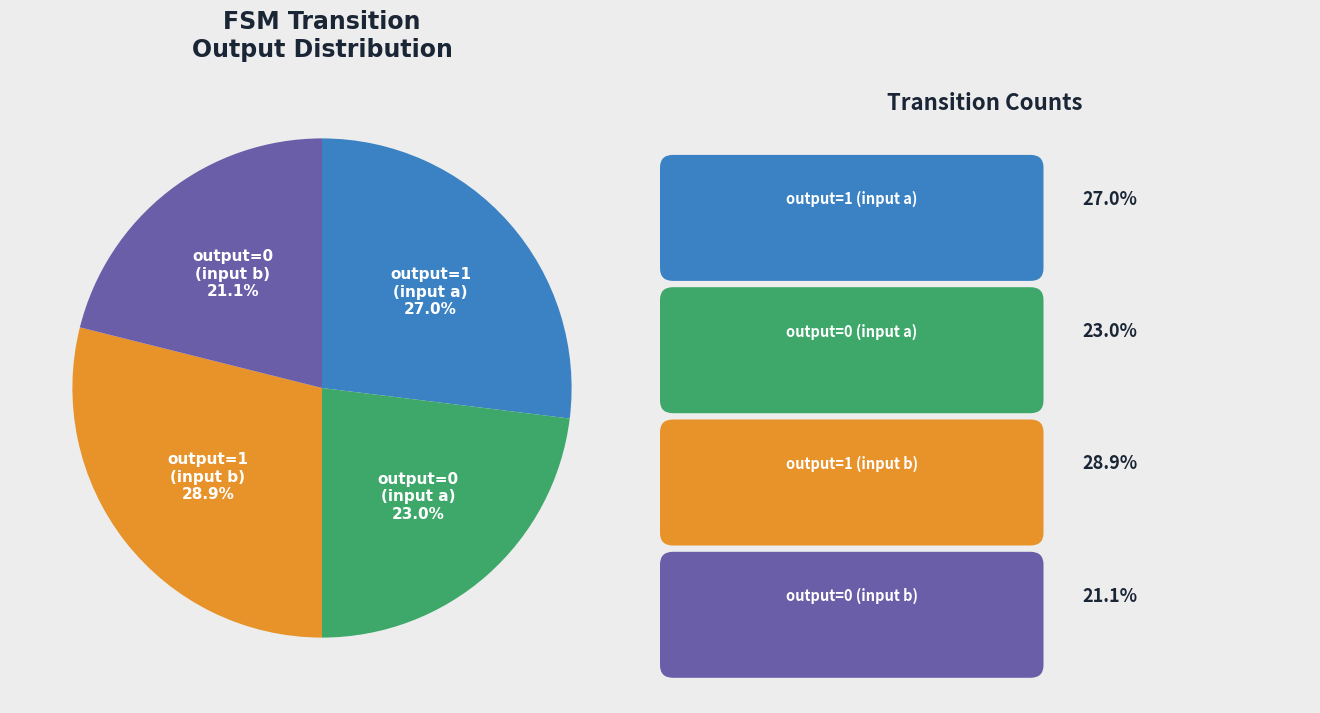

Does any single category account for the majority?

No